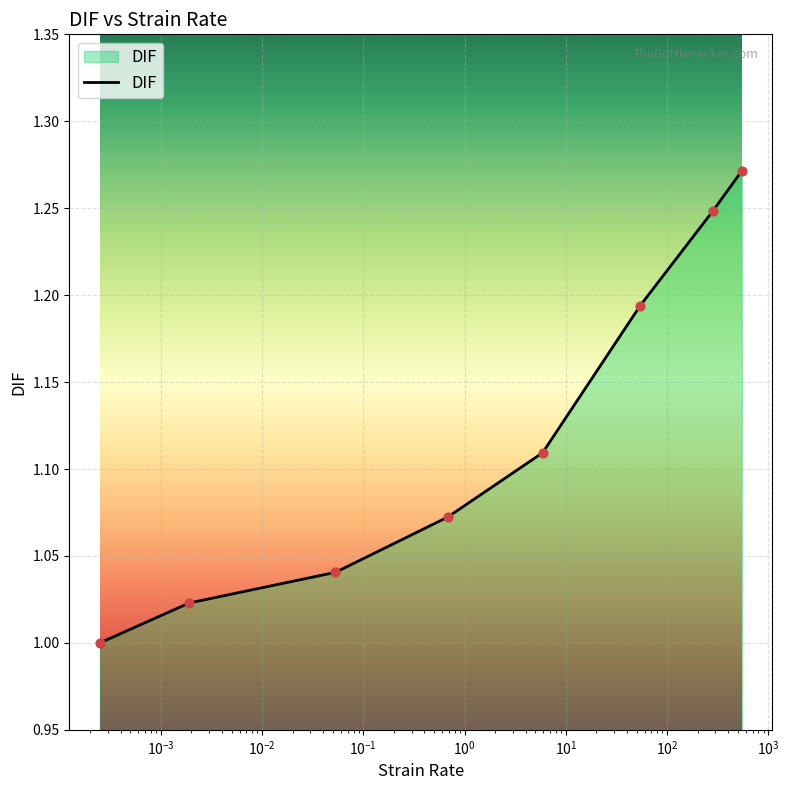

True or false: there are more than 1 points higher than both neighbors.

False